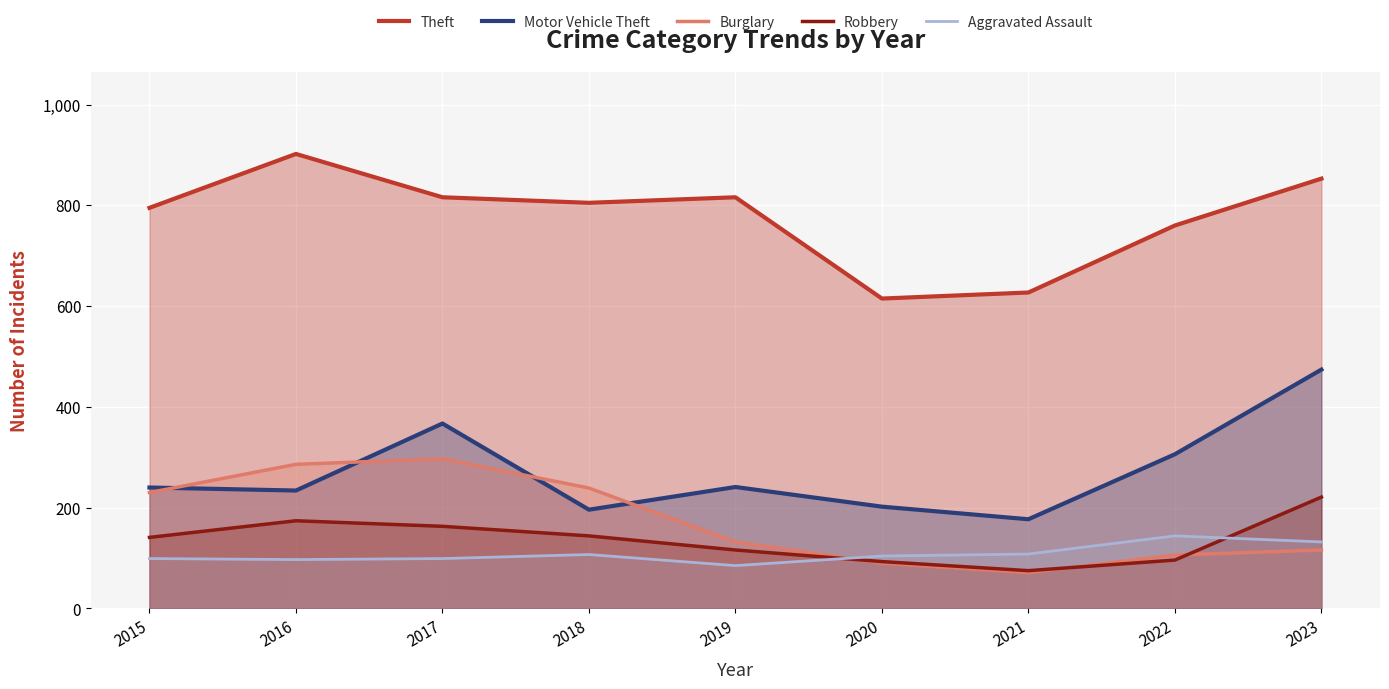

What is the highest value of the Aggravated Assault series?

144